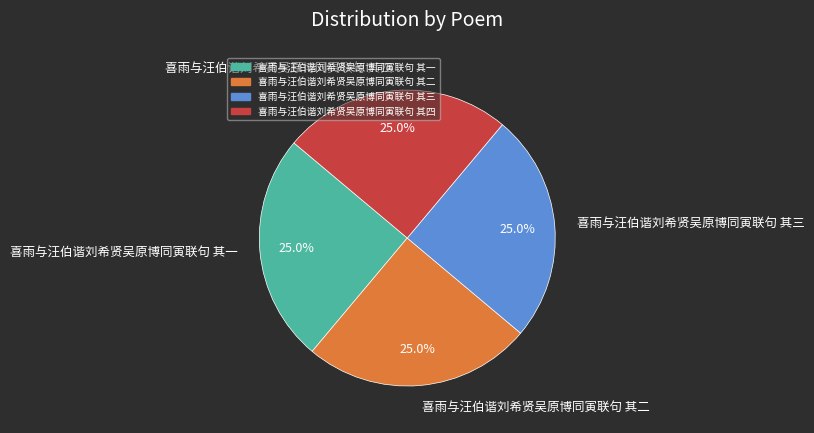

Count the number of slices in the pie.

4